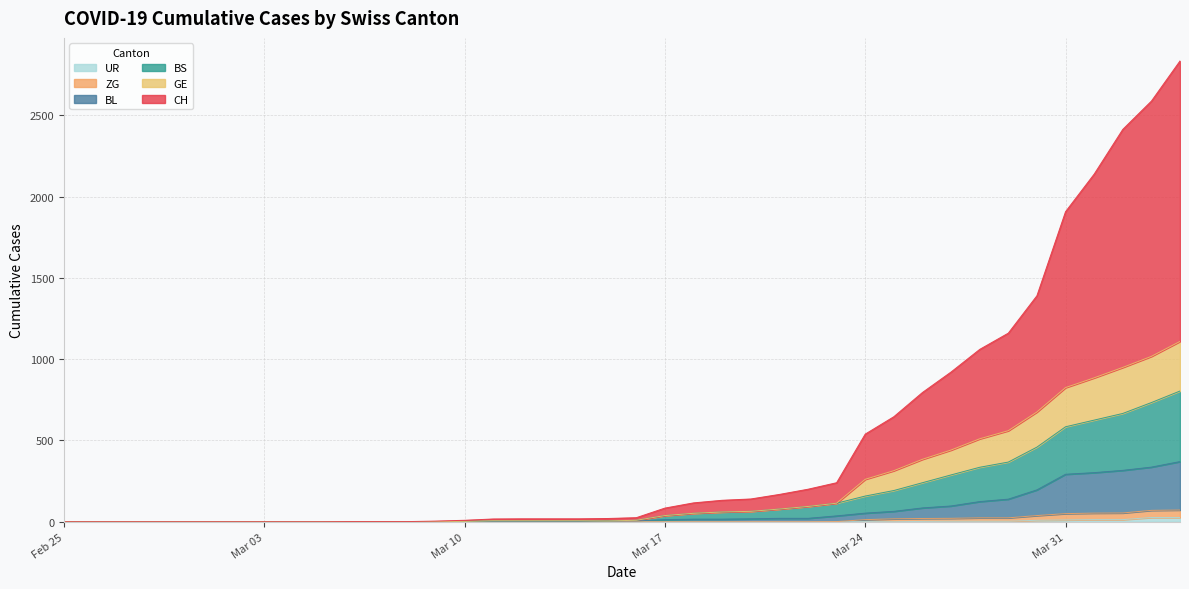

What is the difference between the maximum and second lowest values in the ZG series?

72